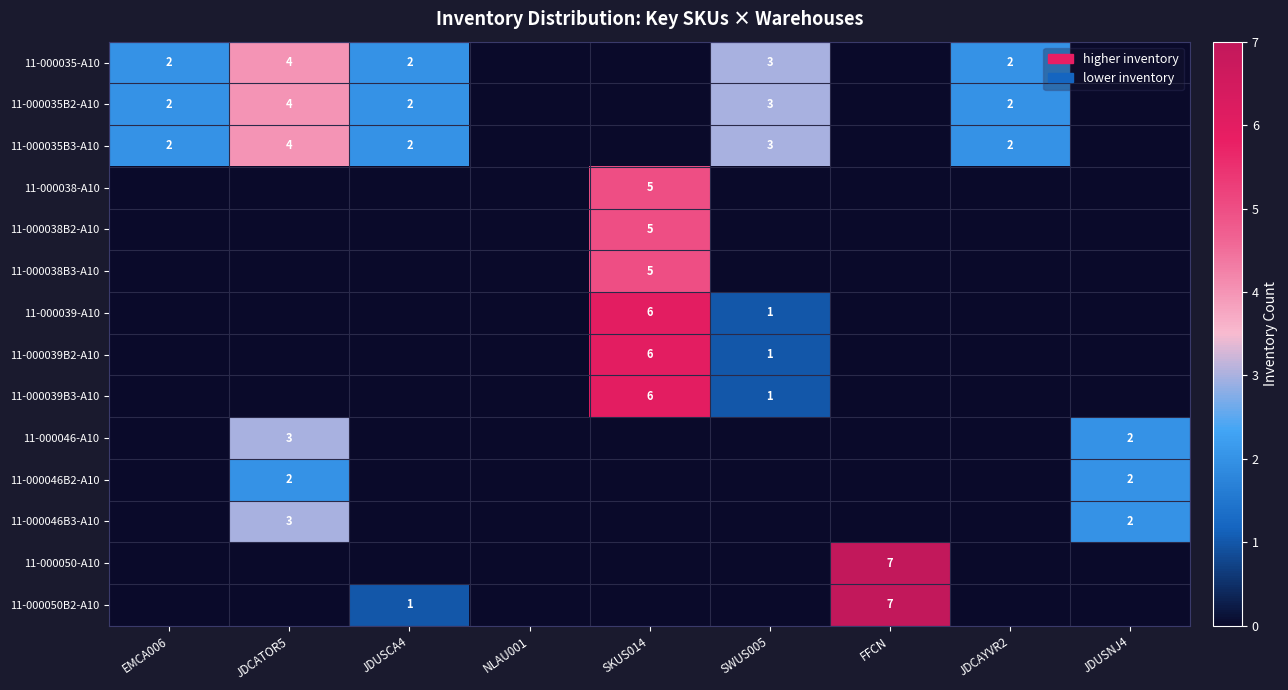

At which category is the sum across all series the highest?

SKUS014